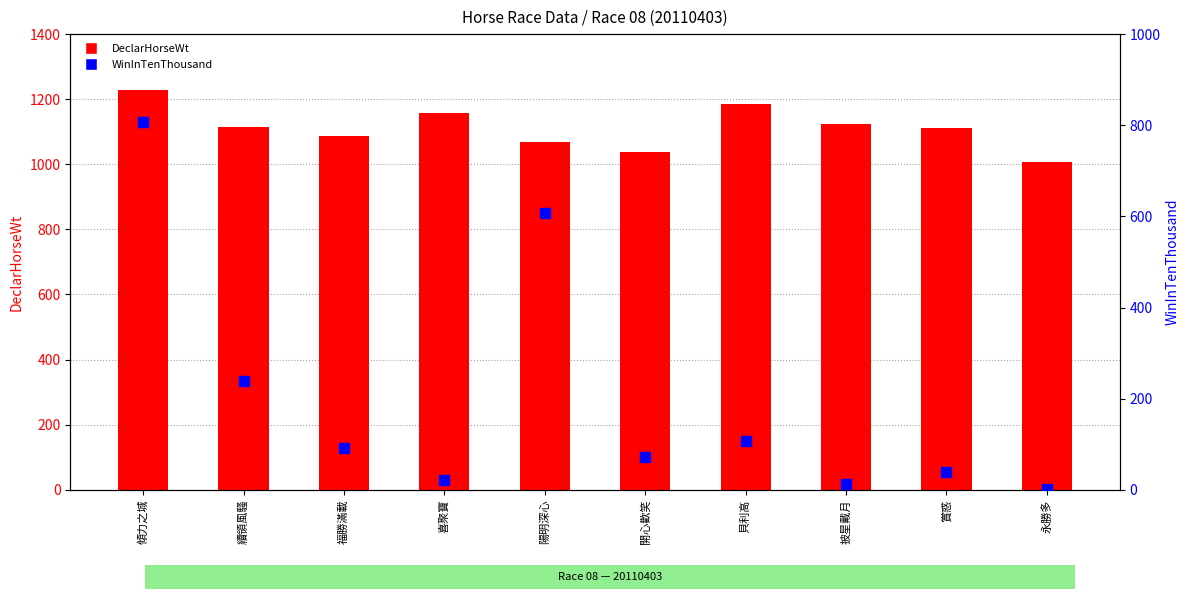

What are all the series names shown in the legend?

DeclarHorseWt, WinInTenThousand